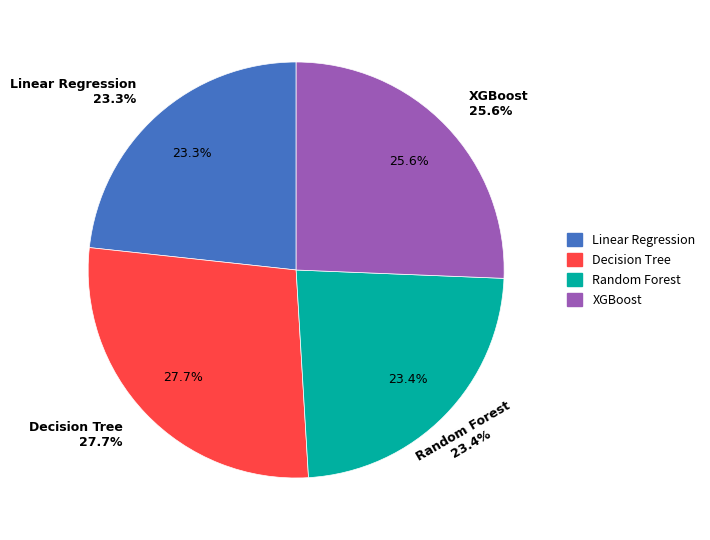

Which category has the smallest portion of the pie?

Linear Regression